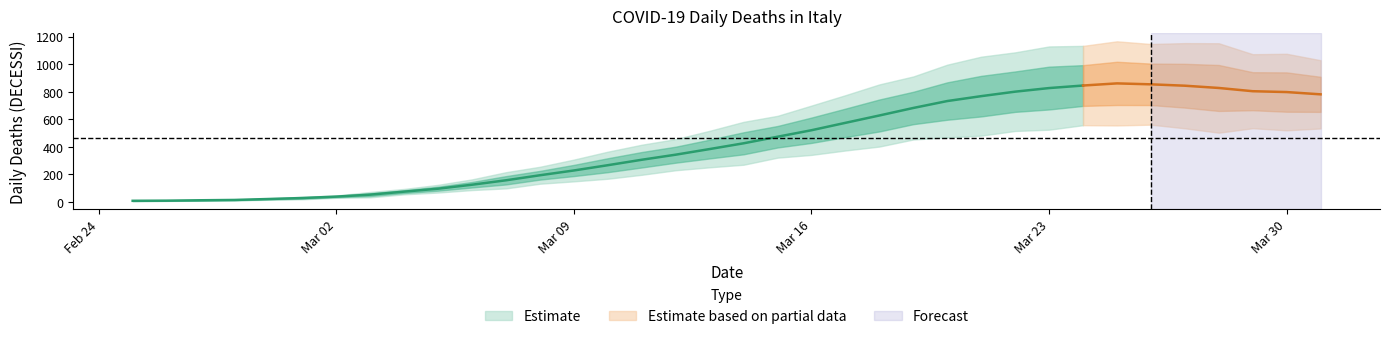

The chart shows a value of 41 at 2020-03-02. True or false?

False